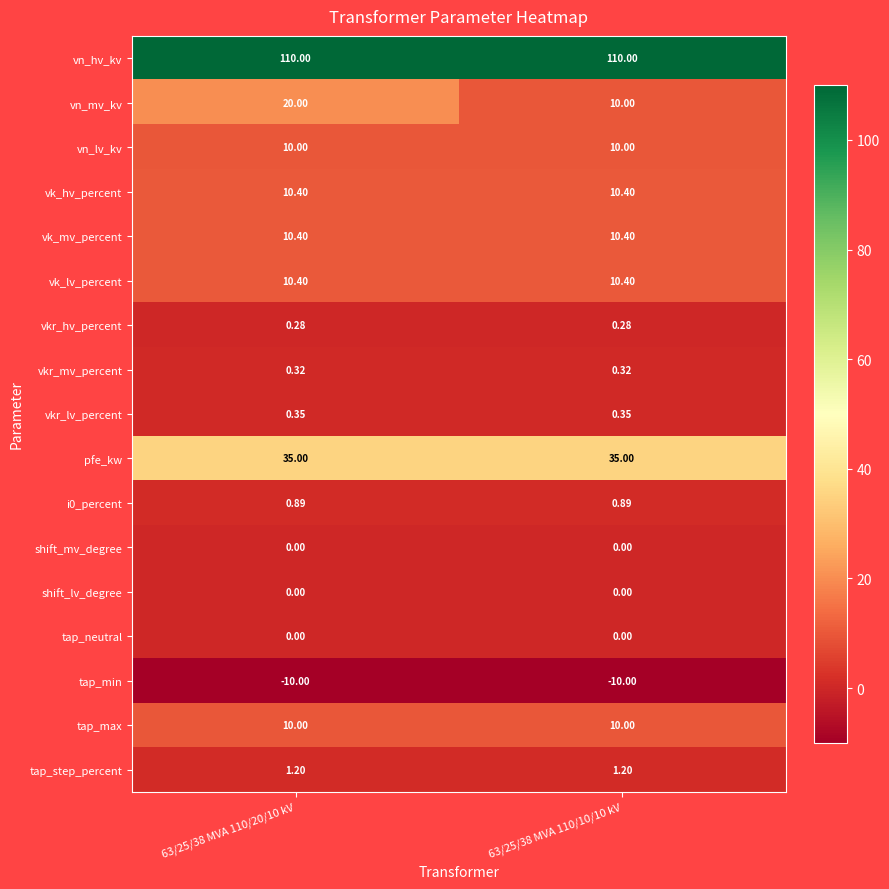

Is the value of i0_percent at 63/25/38 MVA 110/10/10 kV greater than the value of tap_step_percent at 63/25/38 MVA 110/10/10 kV?

No